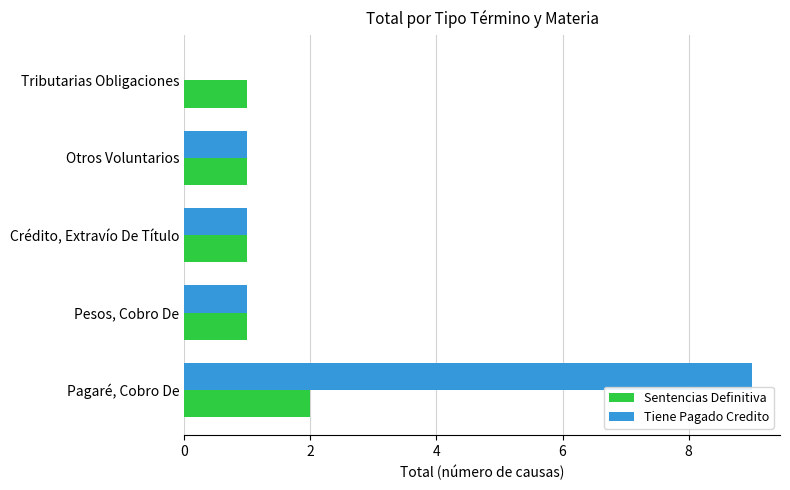

Which series has the largest total across all categories?

Tiene Pagado Credito